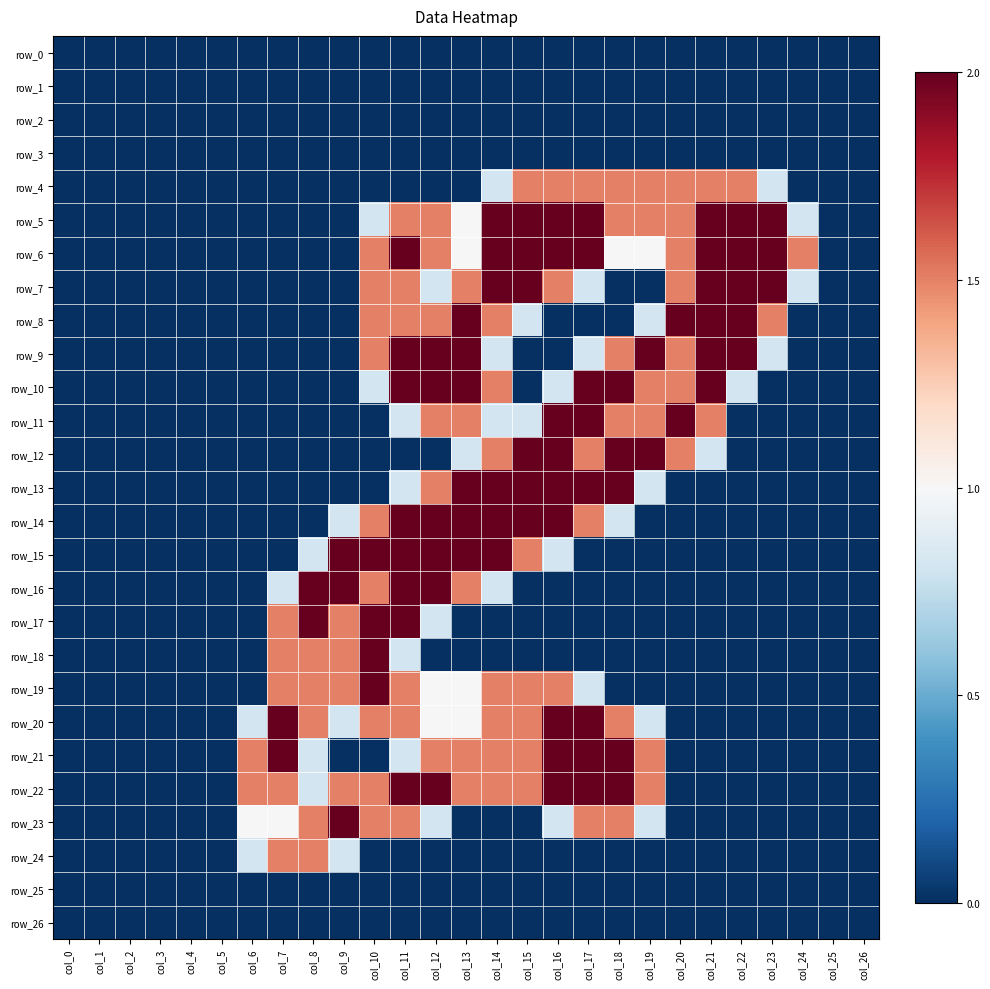

The value of row_18 at col_9 is 1.5. True or false?

True